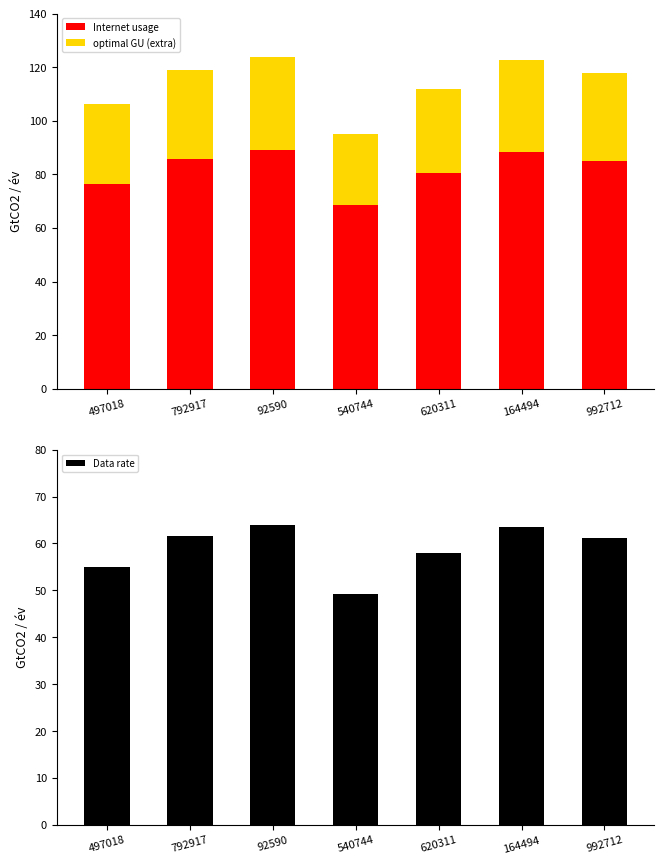

What is the sum of the Internet usage values at 92590 and 164494?

246.4